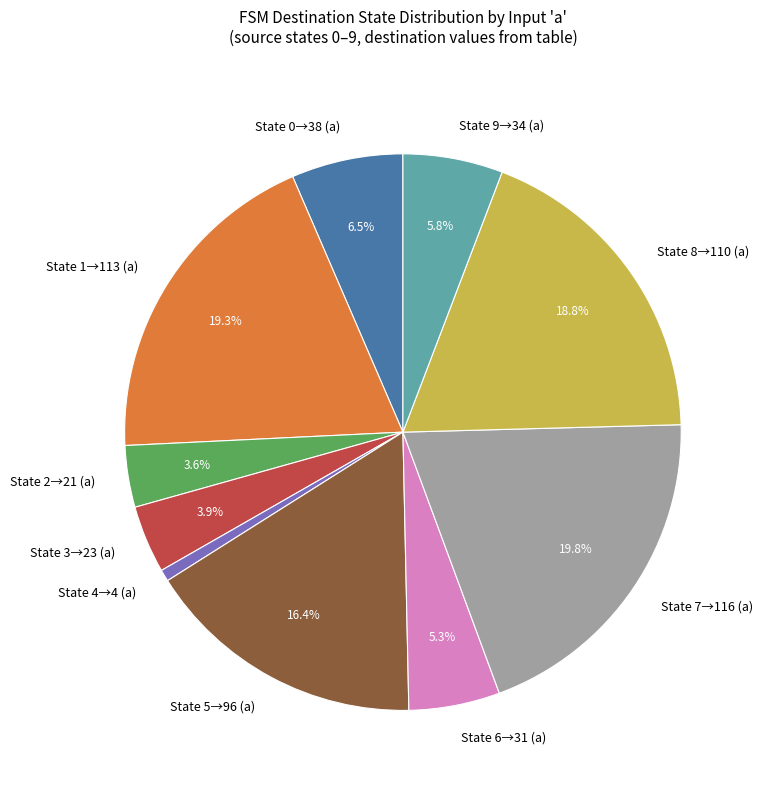

Count the number of slices in the pie.

10